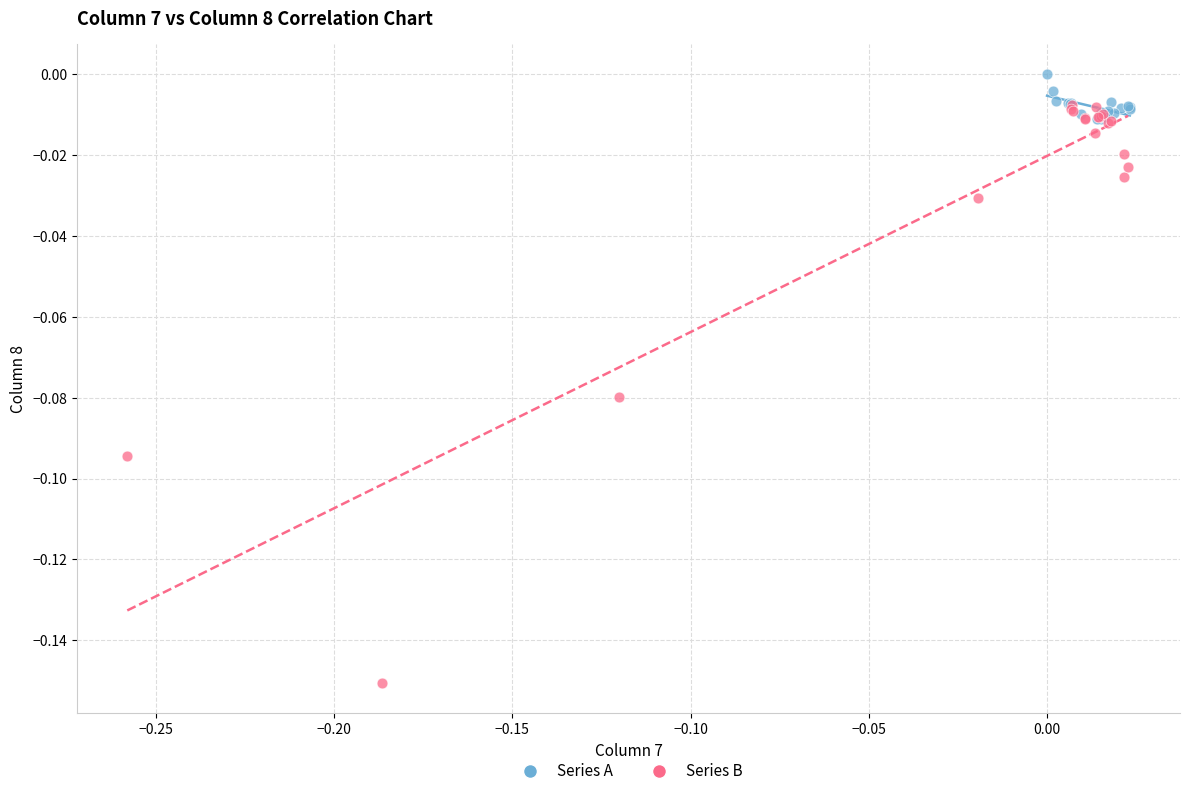

Which series reaches the minimum Y coordinate?

Series B